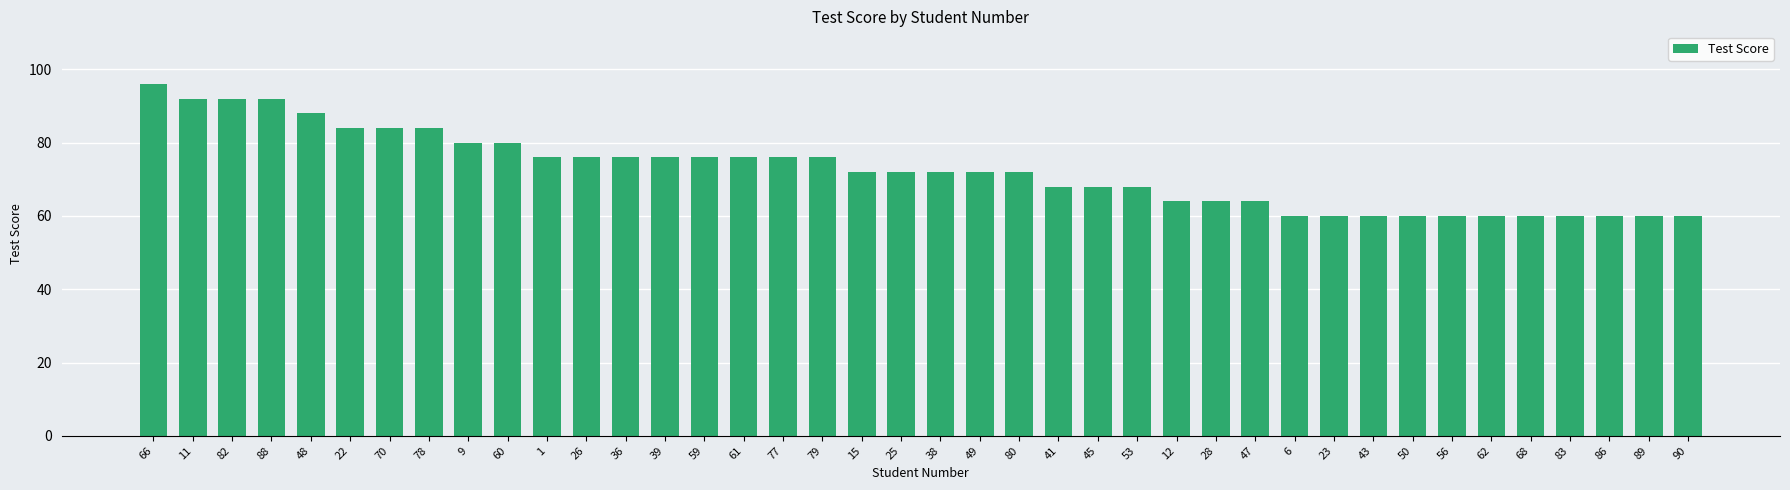

What is the ratio of the value at 89 to the value at 62?

1.0